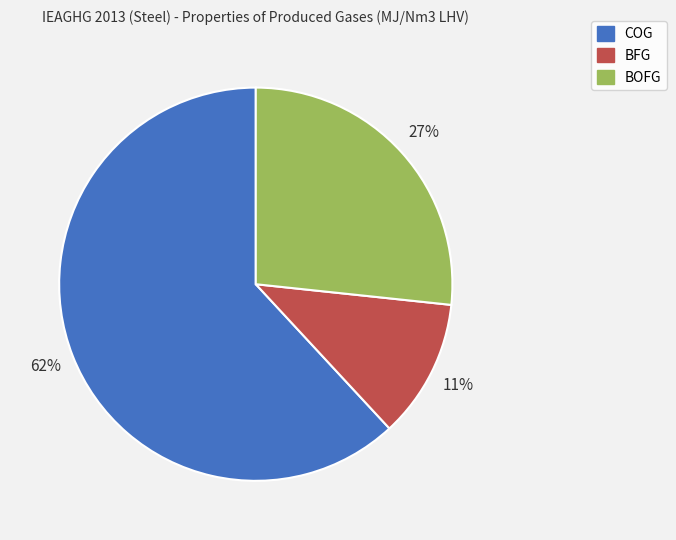

Is there a majority slice in this chart?

Yes